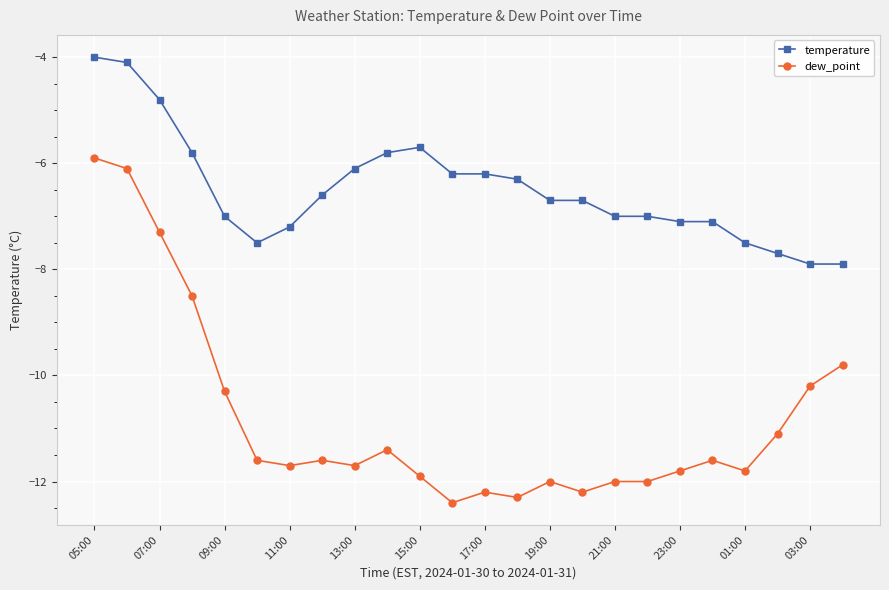

What is the difference between the second highest and minimum values in the dew_point series?

6.3